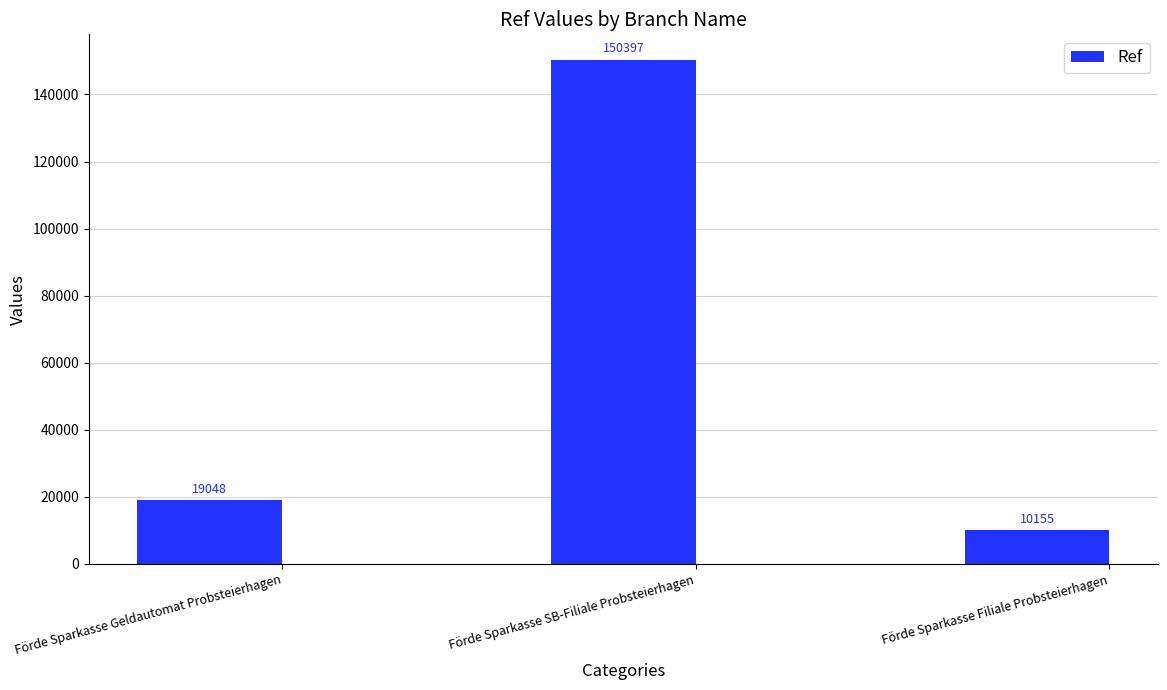

Reading left to right, transcribe all the data shown in this chart.

19048	150397	10155